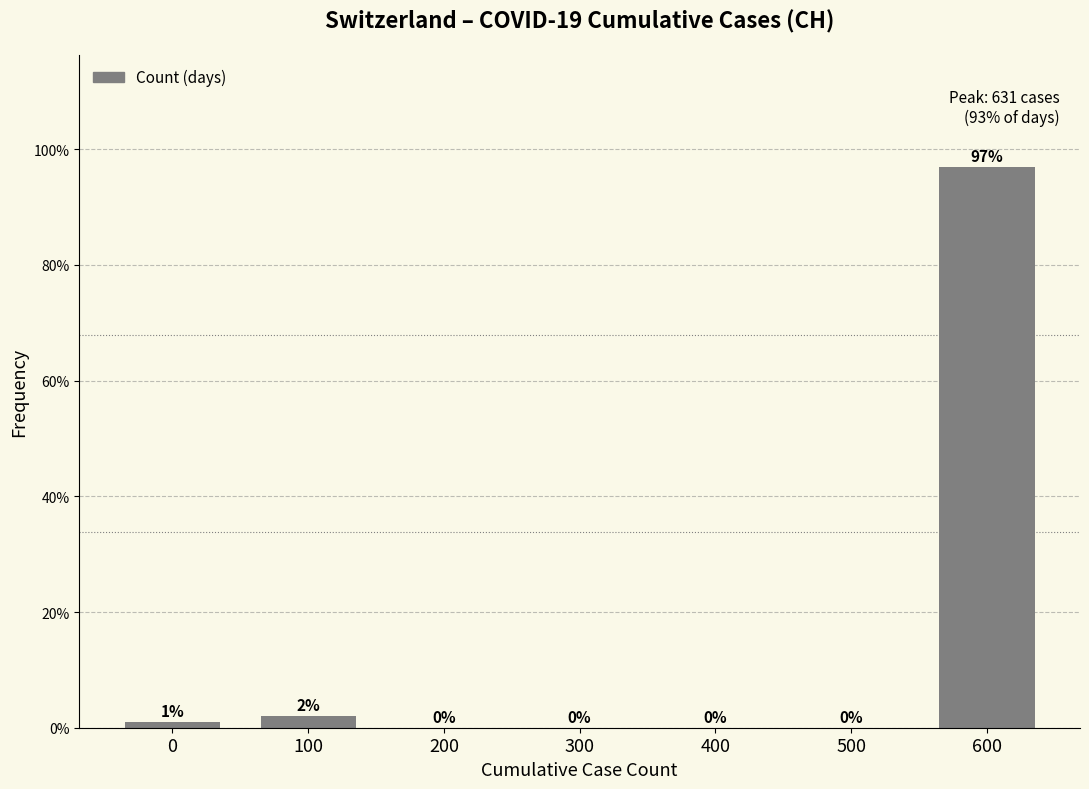

Which has a higher value, 600 or 300?

600